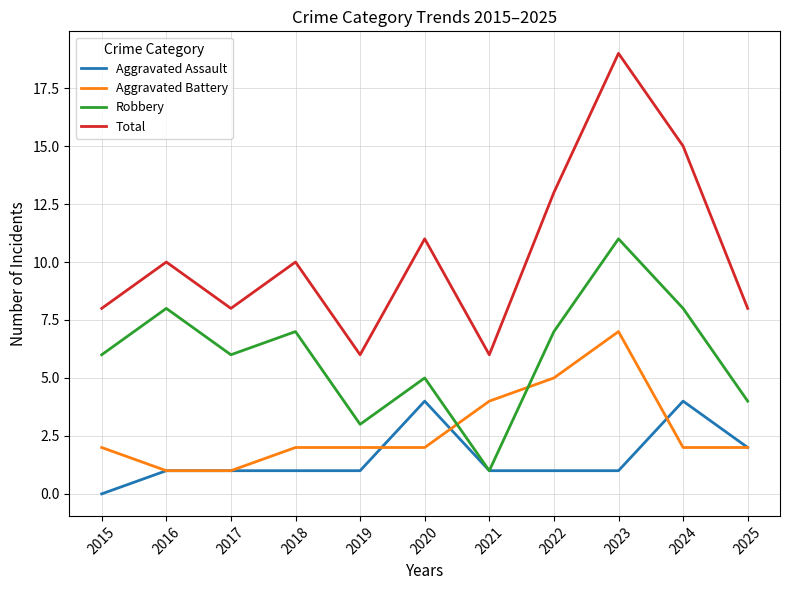

The Total series shows 15 at 2024. True or false?

True